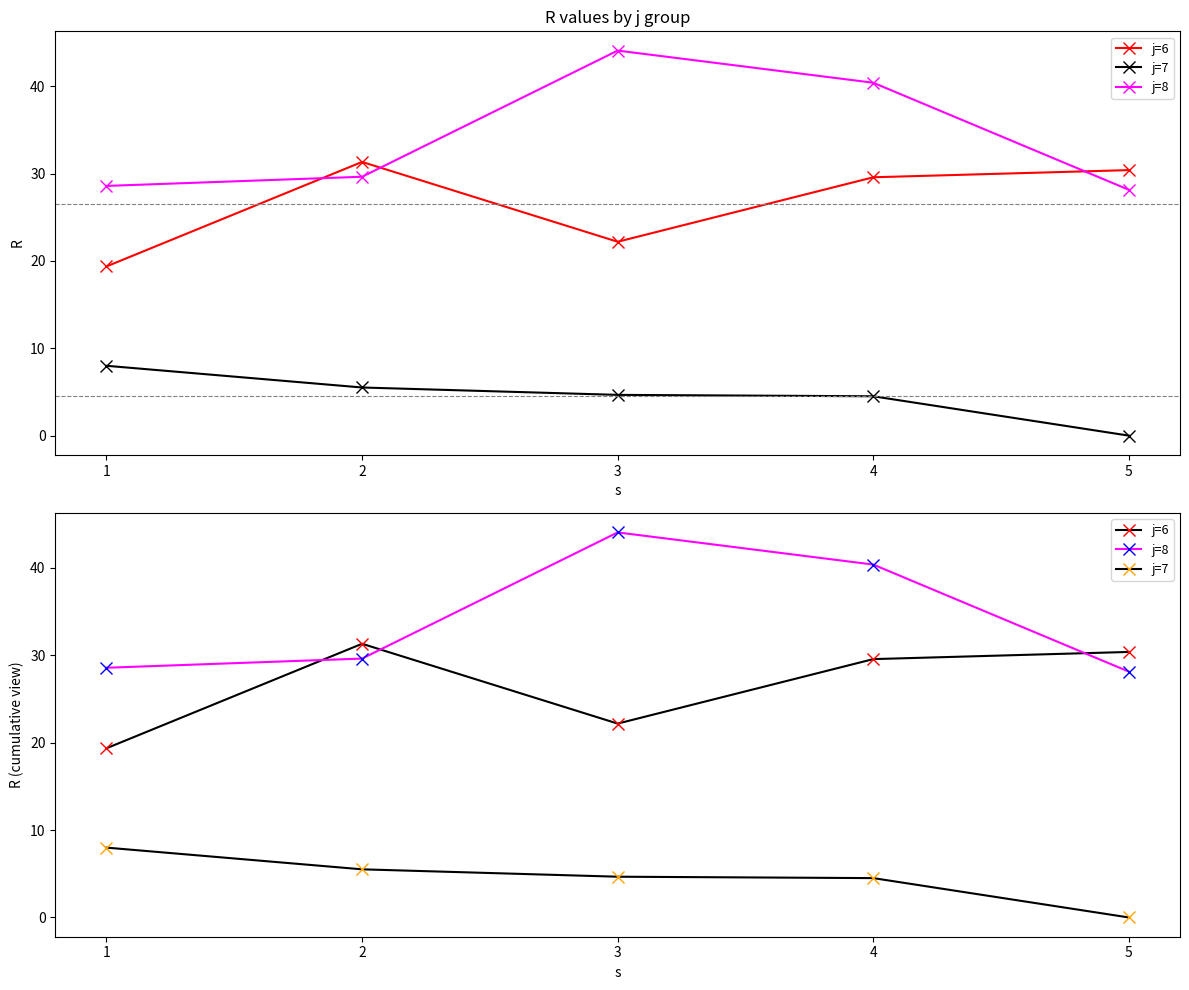

At which label is j=8 closest to 36?

4